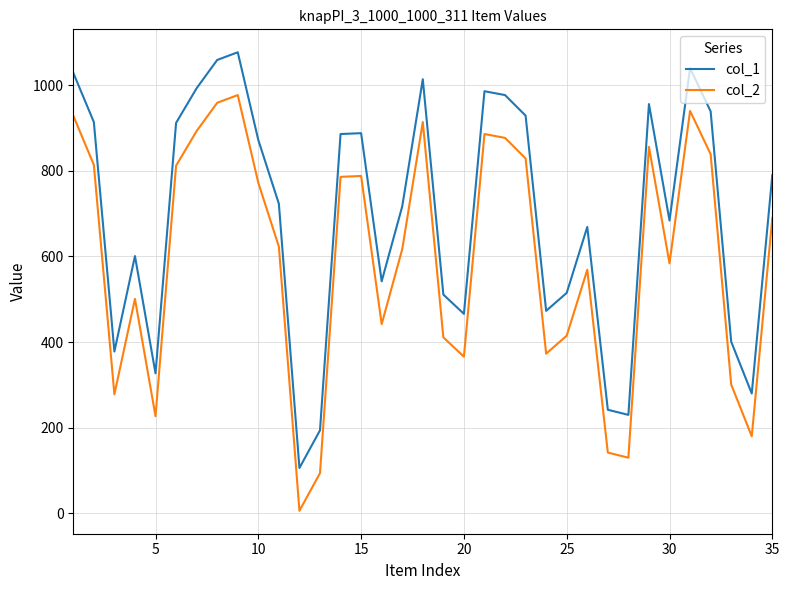

What is the greatest value displayed?

1077